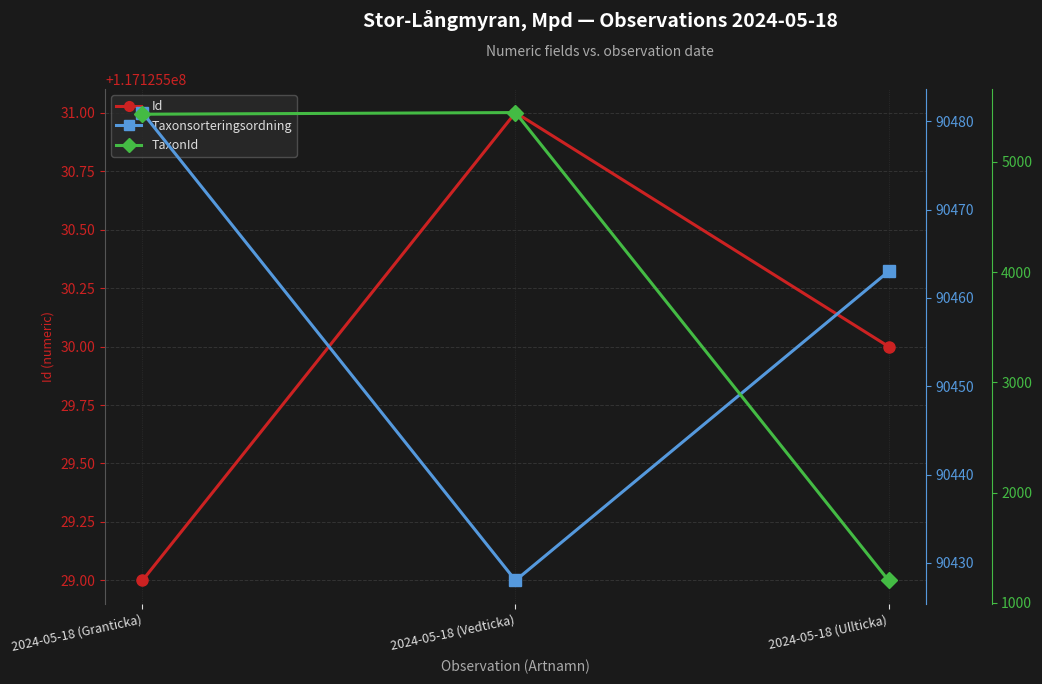

At which category is the sum across all series the highest?

2024-05-18 (Granticka)